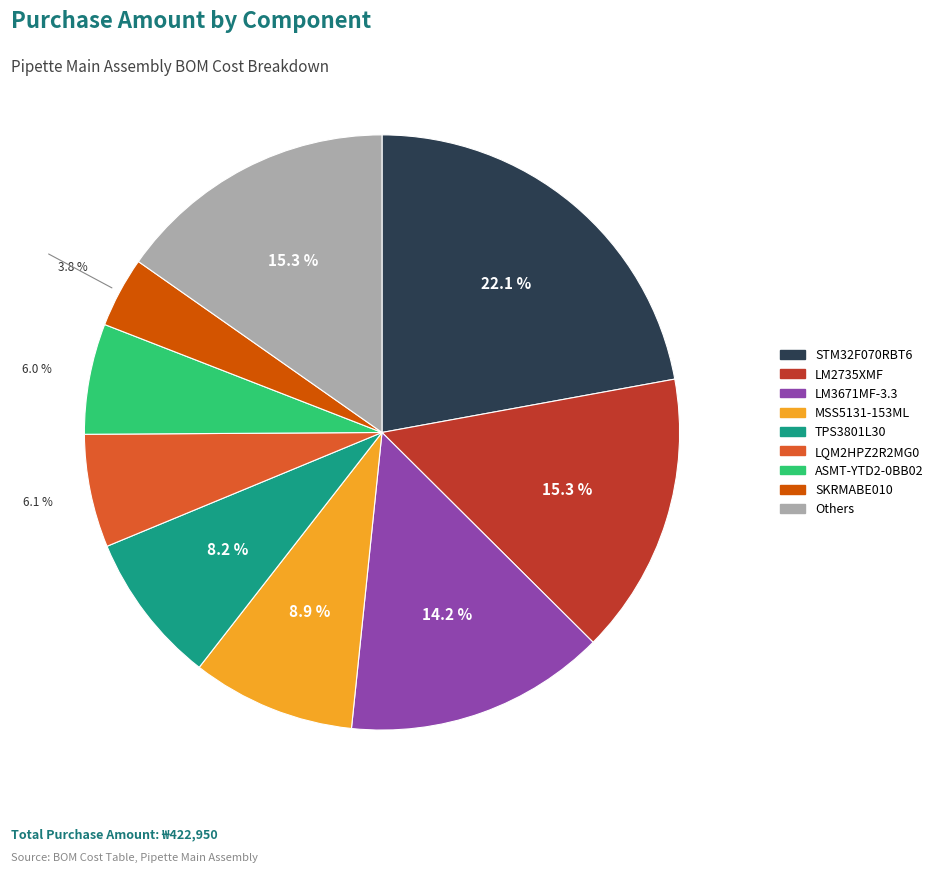

Does any single category account for the majority?

No